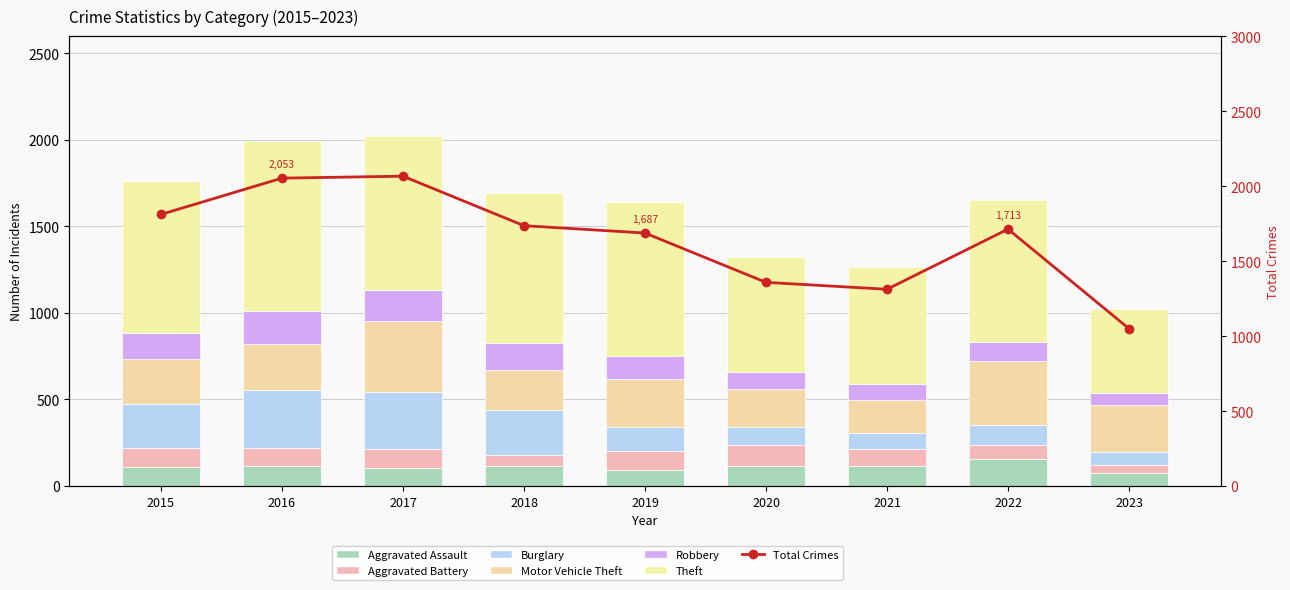

Reading left to right, extract all data points from this chart.

Aggravated Assault: 2015=110	2016=118	2017=105	2018=115	2019=92	2020=113	2021=115	2022=154	2023=78
Aggravated Battery: 2015=108	2016=102	2017=108	2018=67	2019=108	2020=126	2021=100	2022=81	2023=43
Burglary: 2015=254	2016=333	2017=329	2018=257	2019=143	2020=100	2021=90	2022=116	2023=77
Motor Vehicle Theft: 2015=261	2016=265	2017=411	2018=231	2019=273	2020=222	2021=193	2022=373	2023=268
Robbery: 2015=154	2016=194	2017=178	2018=155	2019=135	2020=97	2021=91	2022=111	2023=70
Theft: 2015=874	2016=984	2017=892	2018=868	2019=891	2020=666	2021=678	2022=820	2023=486